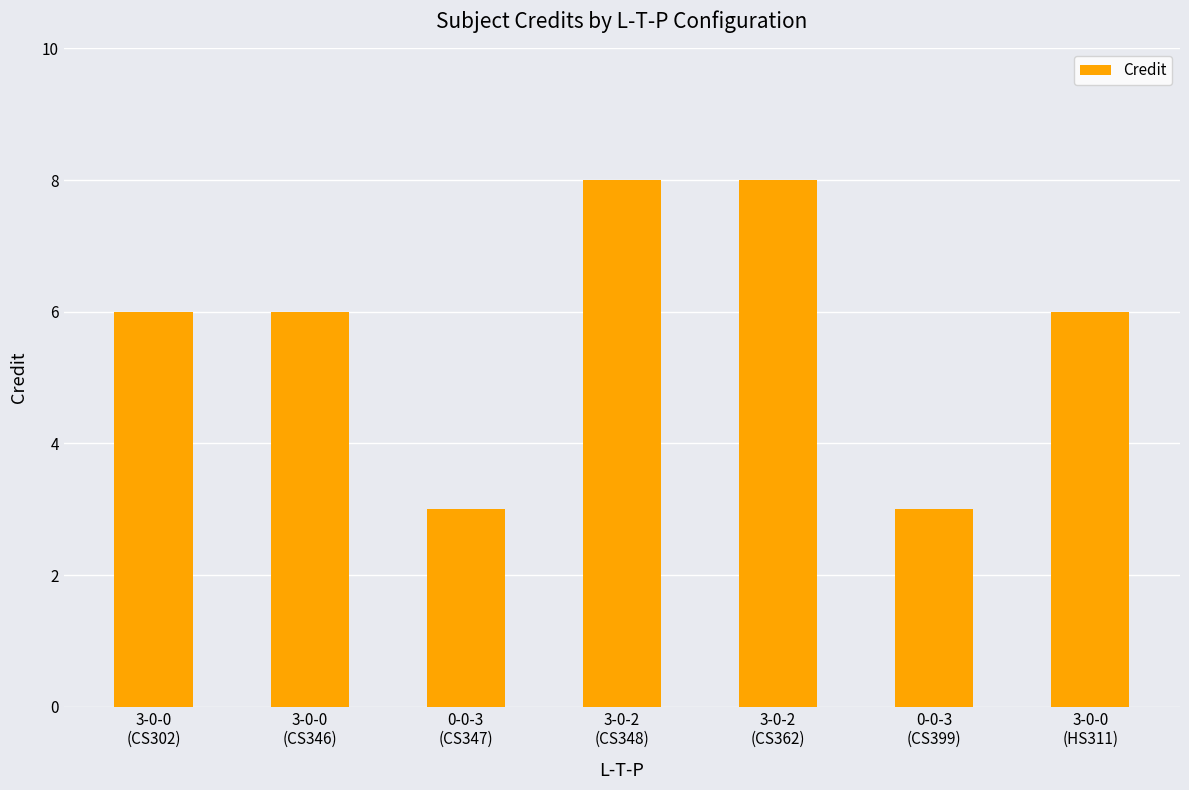

What is the smallest value displayed?

3